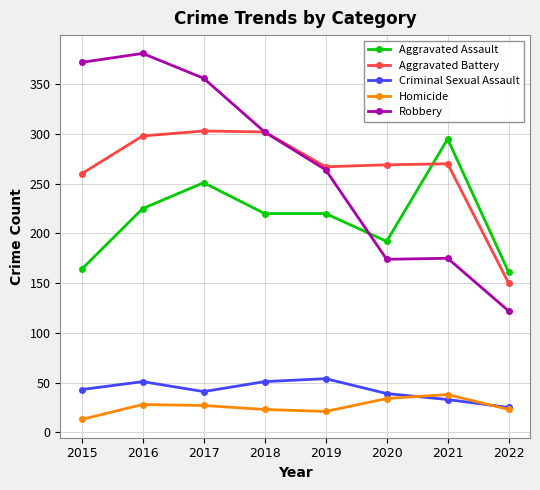

True or false: Aggravated Assault has a value of 452 at 2021.

False